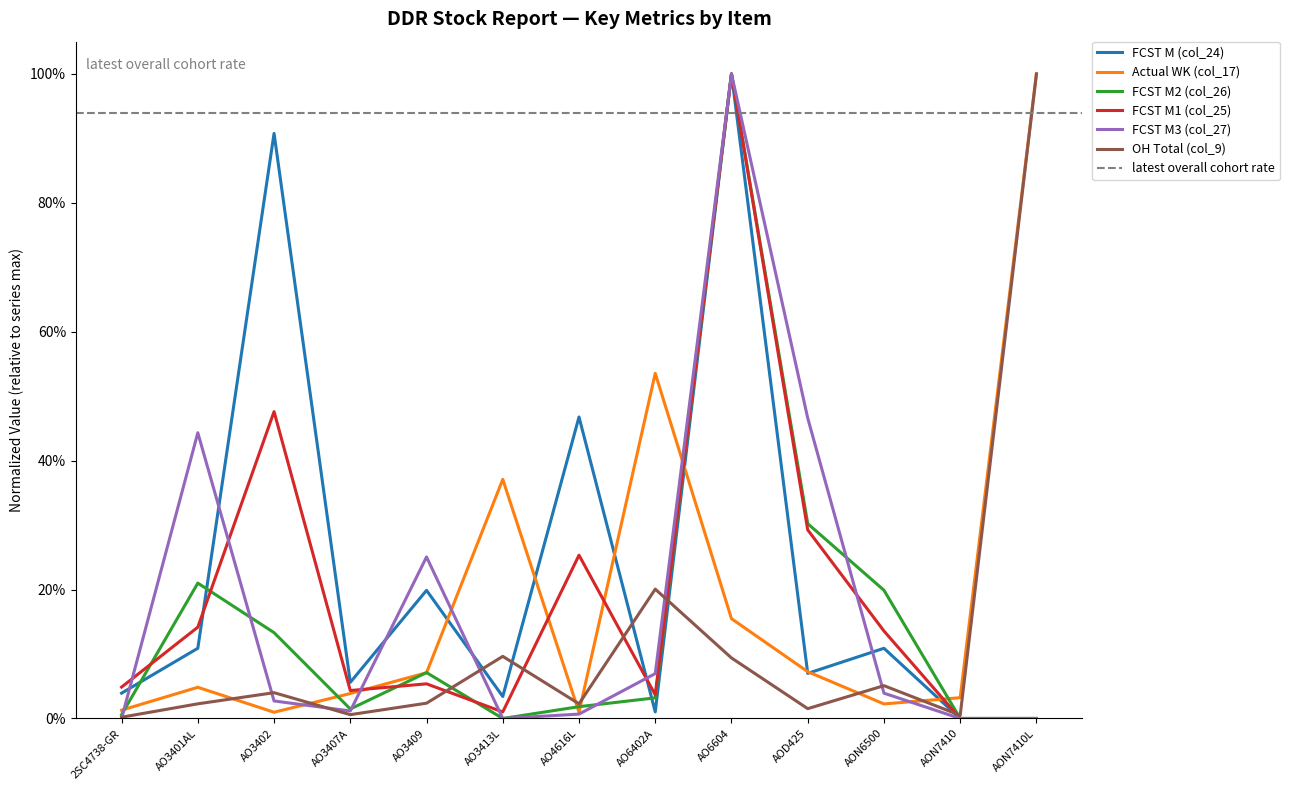

Reading left to right, extract all data points from this chart.

FCST M (col_24): 0.0	0.1	0.9	0.1	0.2	0.0	0.5	0.0	1.0	0.1	0.1	0.0	0.0
Actual WK (col_17): 0.0	0.0	0.0	0.0	0.1	0.4	0.0	0.5	0.2	0.1	0.0	0.0	1.0
FCST M2 (col_26): 0.0	0.2	0.1	0.0	0.1	0.0	0.0	0.0	1.0	0.3	0.2	0.0	0.0
FCST M1 (col_25): 0.0	0.1	0.5	0.0	0.1	0.0	0.3	0.0	1.0	0.3	0.1	0.0	0.0
FCST M3 (col_27): 0.0	0.4	0.0	0.0	0.3	0.0	0.0	0.1	1.0	0.5	0.0	0.0	0.0
OH Total (col_9): 0.0	0.0	0.0	0.0	0.0	0.1	0.0	0.2	0.1	0.0	0.1	0.0	1.0